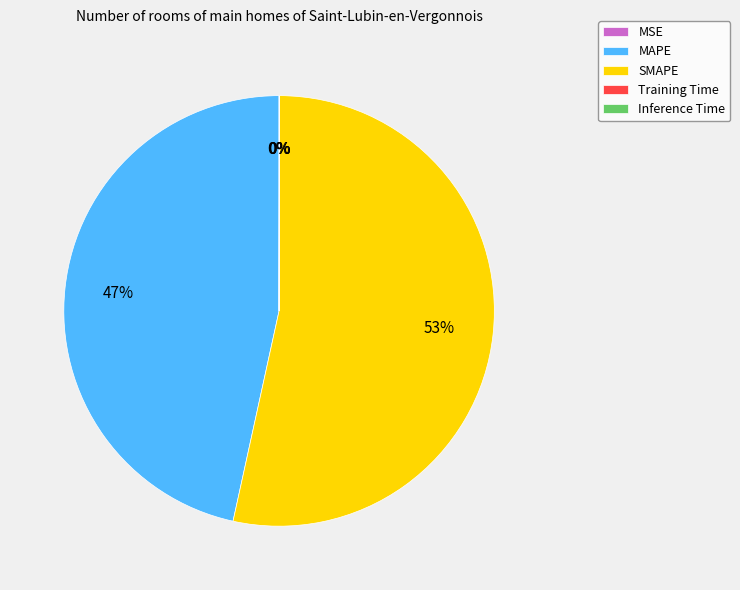

What percentage is the SMAPE slice, to the nearest percent?

53%